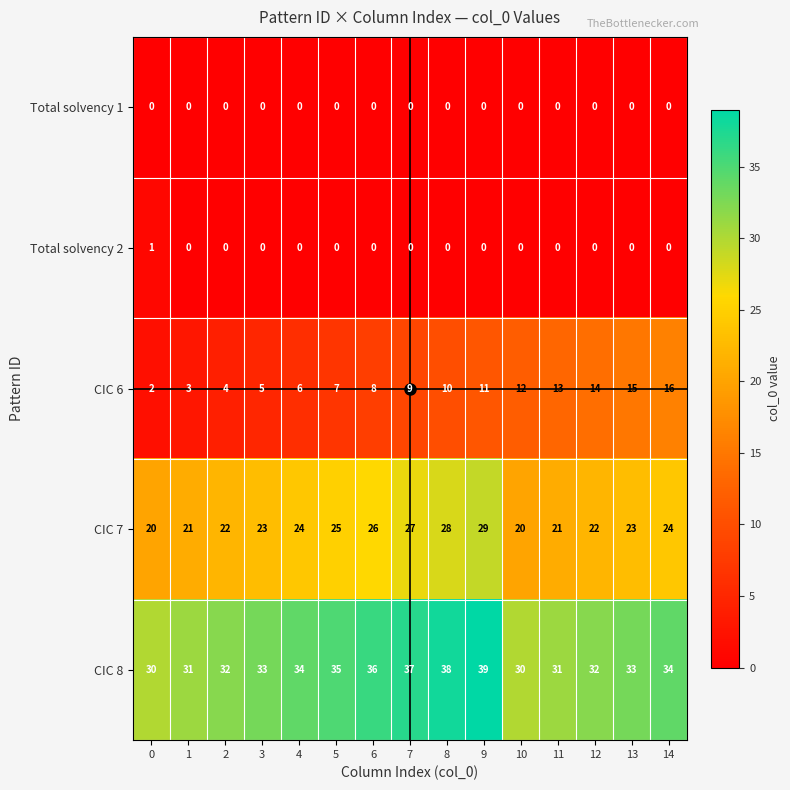

The value of CIC 8 at 14 is 51. True or false?

False